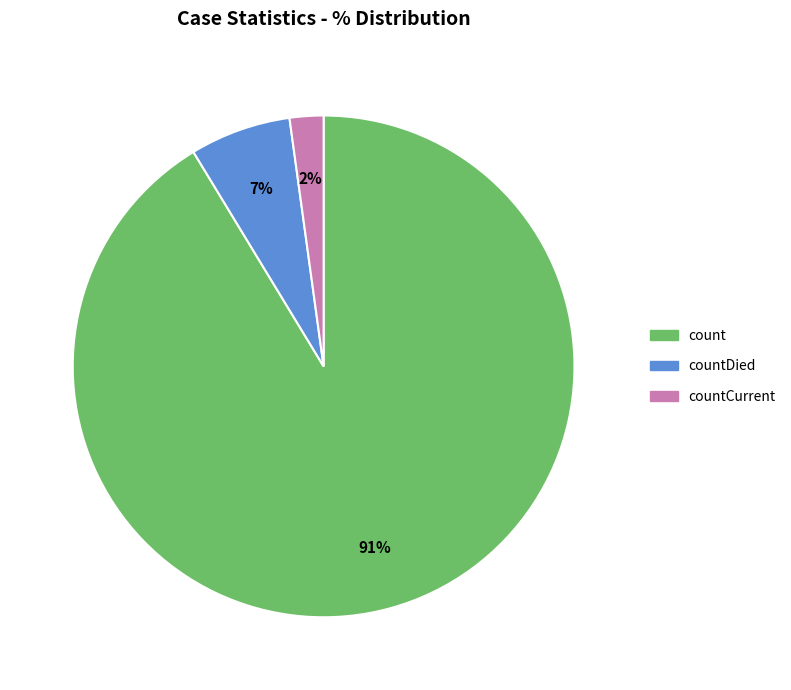

Does countDied represent more than half of the total?

No